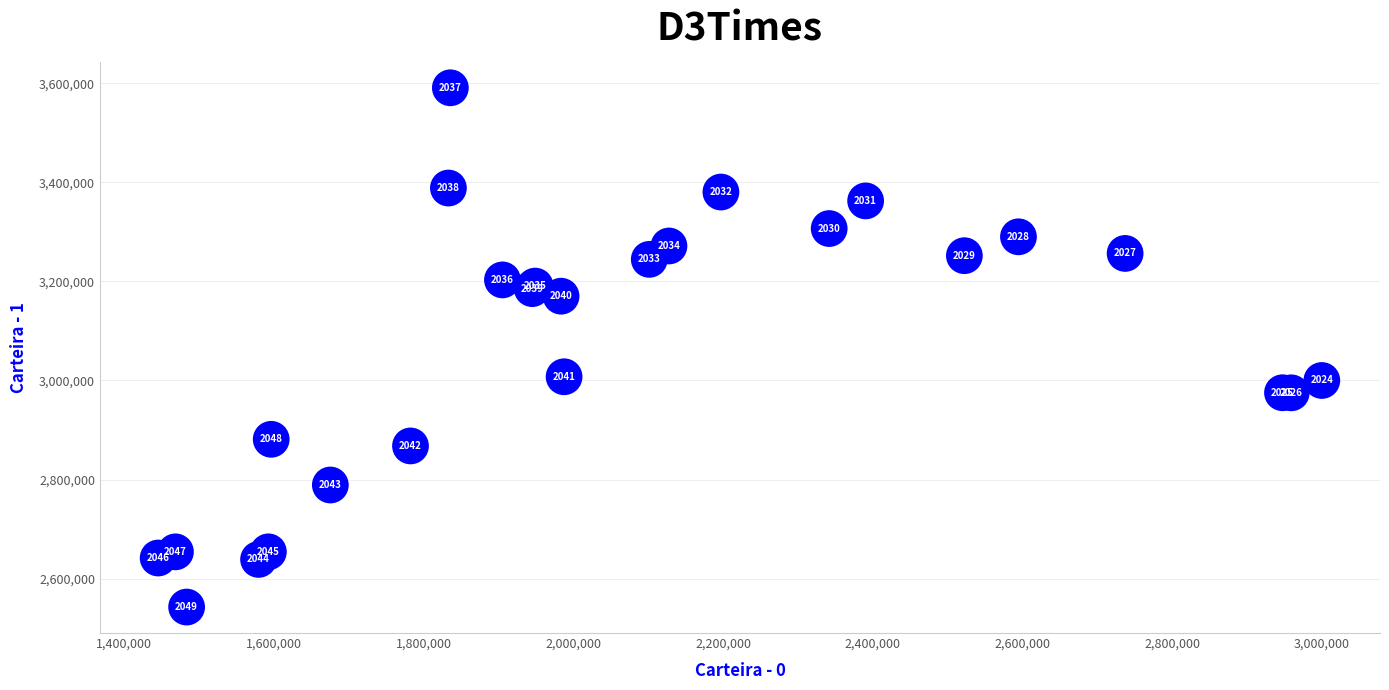

What Y value in the scatter plot is closest to 3066734?

3007508.9